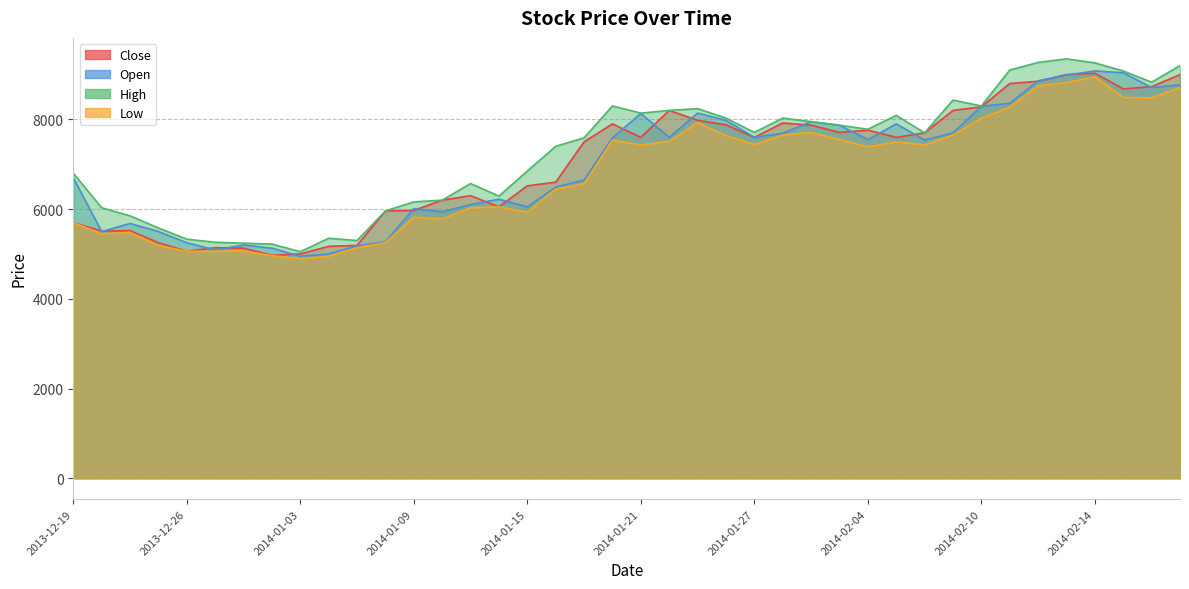

At which category does the chart reach its minimum across all series?

2014-01-03